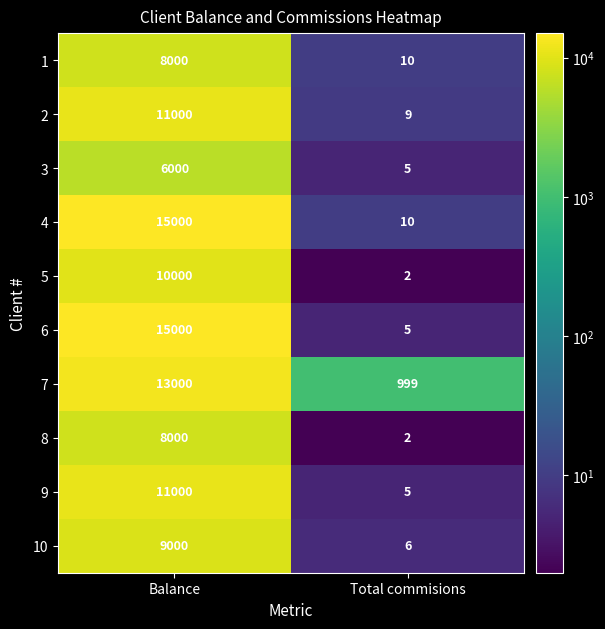

Which series has the widest spread of values?

6